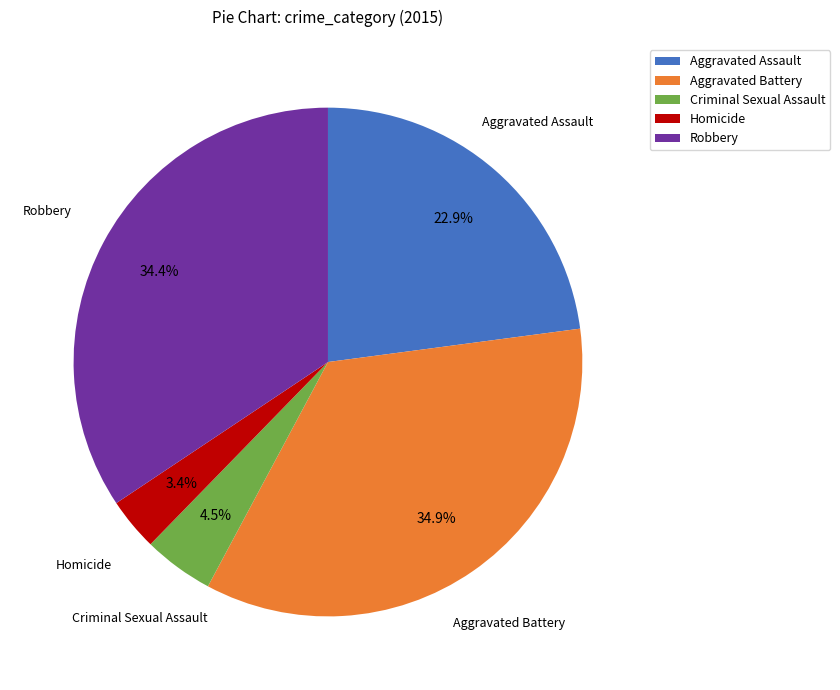

Is there any slice that represents more than half of the pie?

No